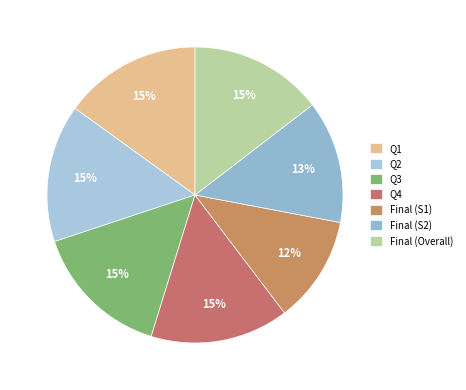

How many segments does this pie chart have?

7